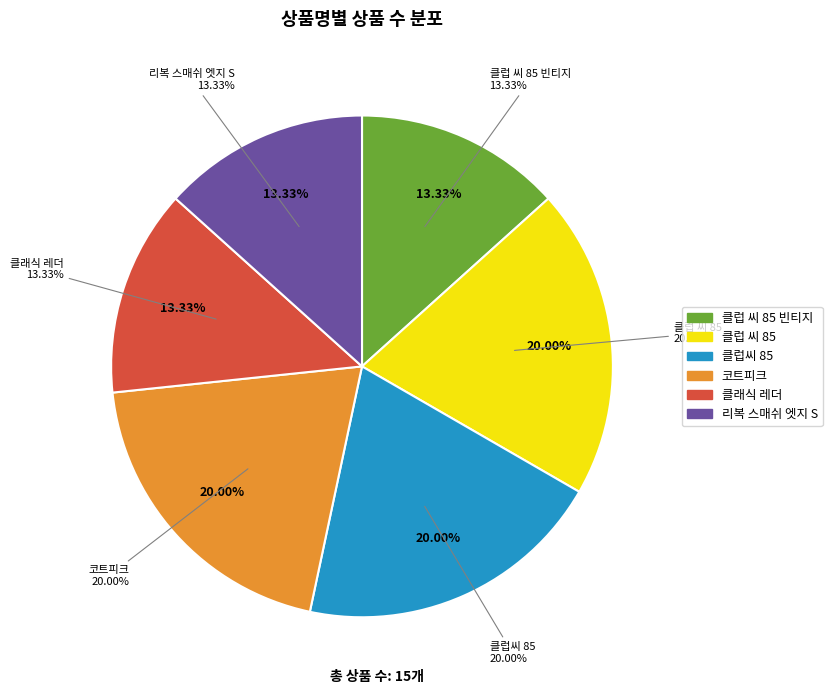

To the nearest percent, what percentage of the pie is 클럽씨 85?

20%